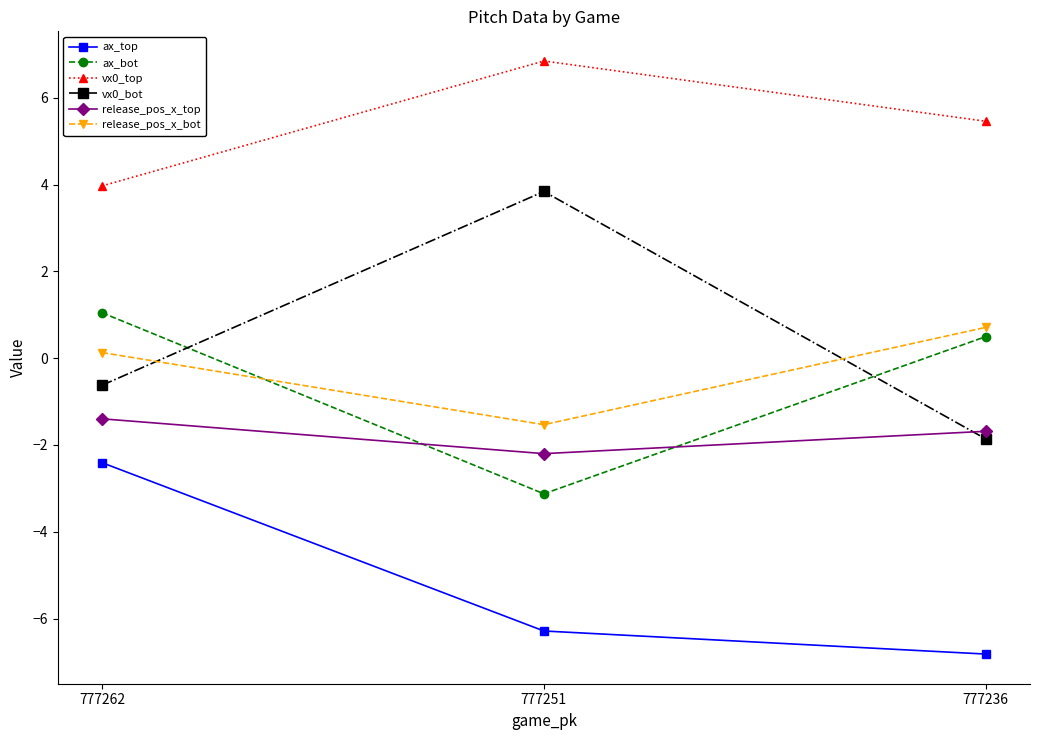

Reading right to left, extract all data points from this chart.

ax_top: -6.8	-6.3	-2.4
ax_bot: 0.5	-3.1	1.0
vx0_top: 5.5	6.8	4.0
vx0_bot: -1.9	3.8	-0.6
release_pos_x_top: -1.7	-2.2	-1.4
release_pos_x_bot: 0.7	-1.5	0.1